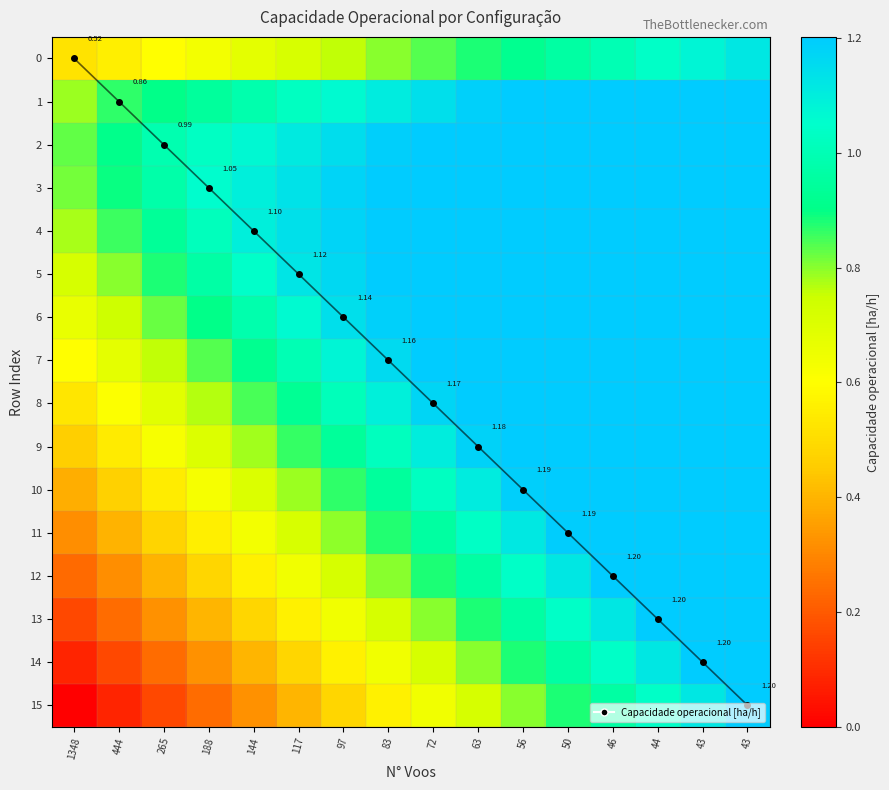

Which series has the widest spread of values?

15